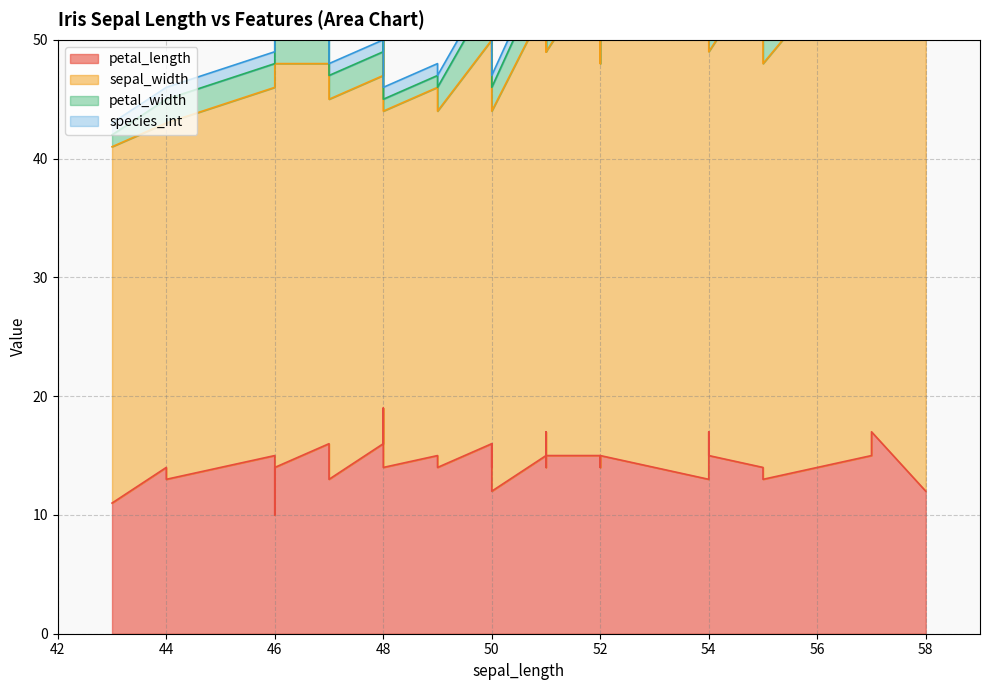

What is the label of the 23rd point from the right?

51